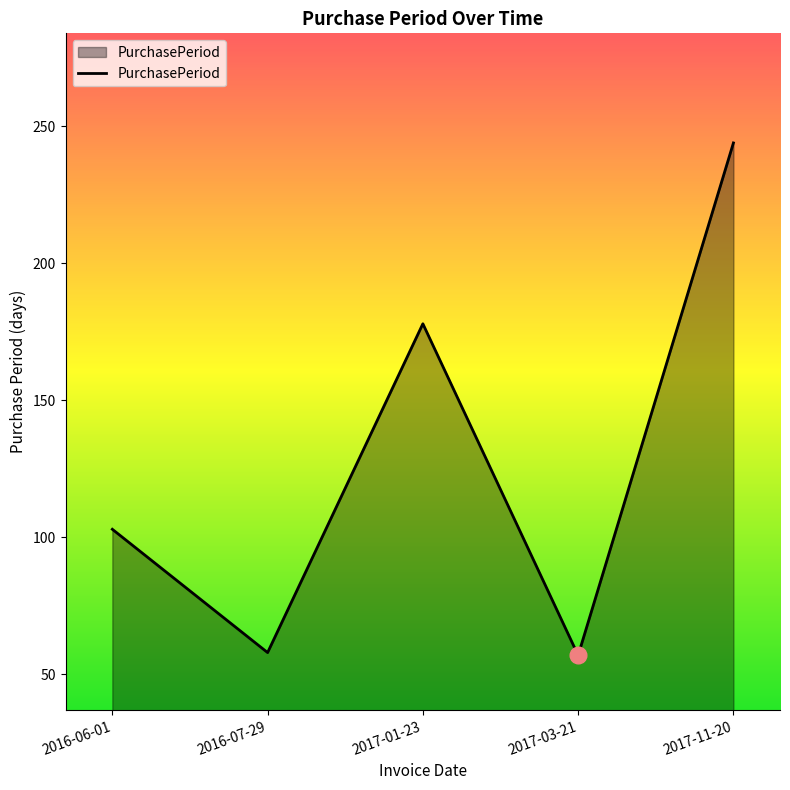

Count the number of categories in the chart.

5